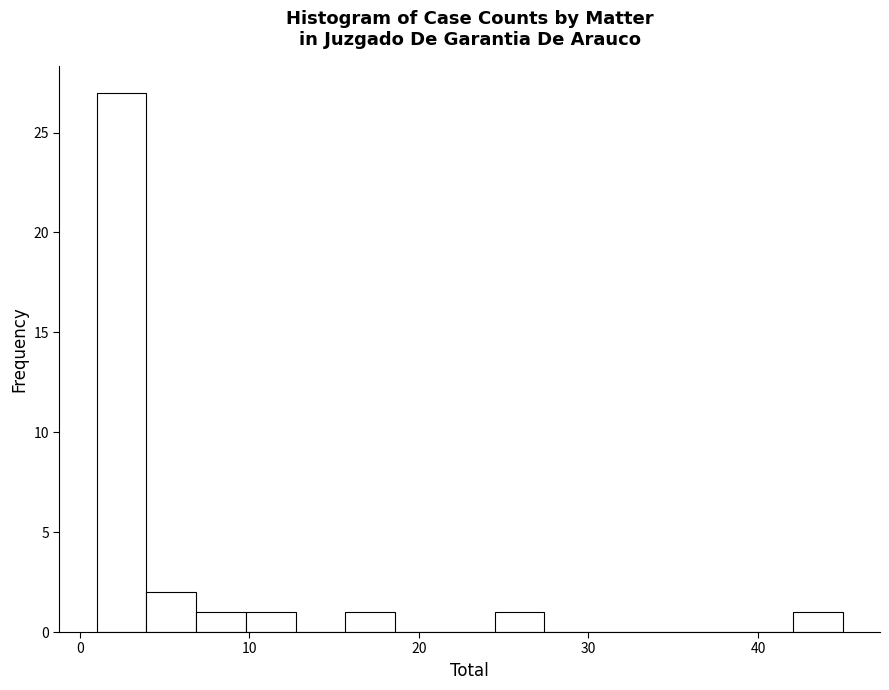

Read against the x-axis, roughly where is the centre of the tallest bar?

2